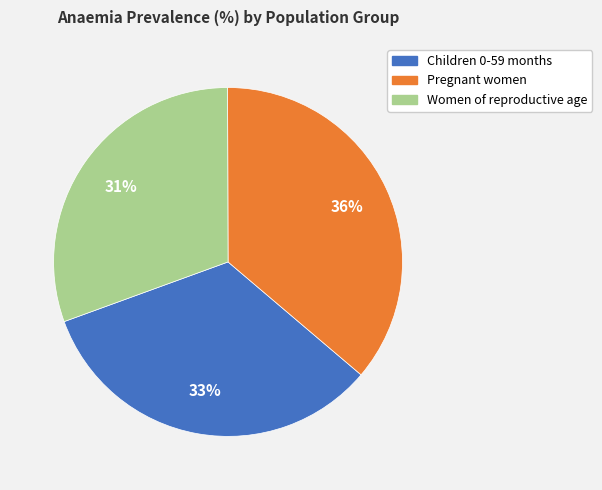

To the nearest percent, what is the average slice percentage?

33%